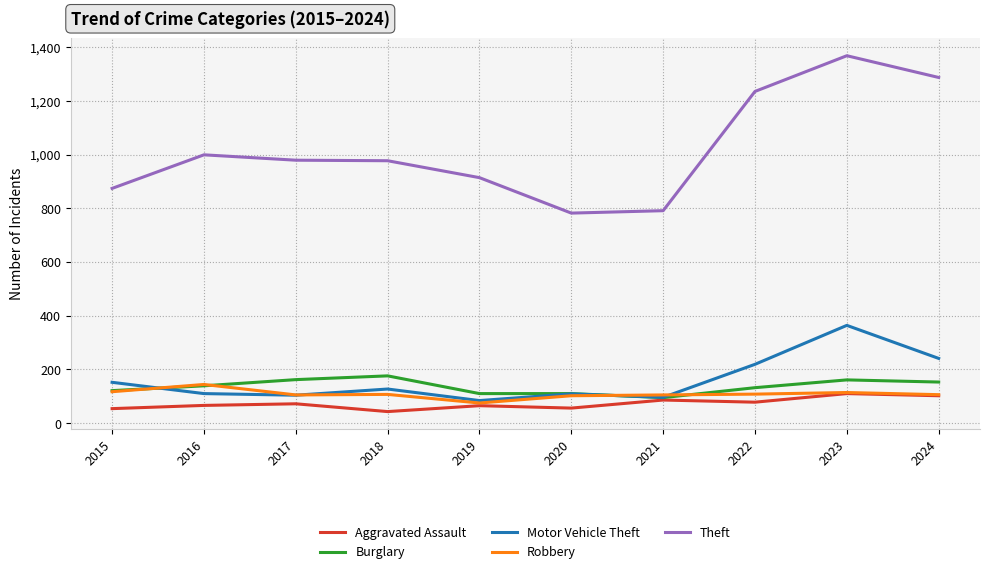

What is the sum of the Motor Vehicle Theft values at 2021 and 2018?

223